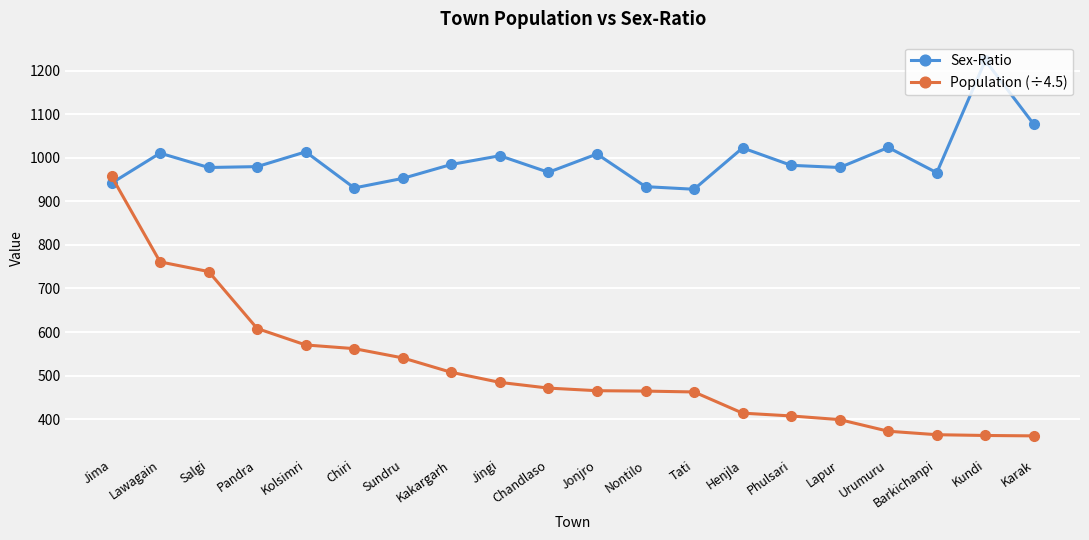

What is the difference between the second highest and second lowest values in the Sex-Ratio series?

146.0